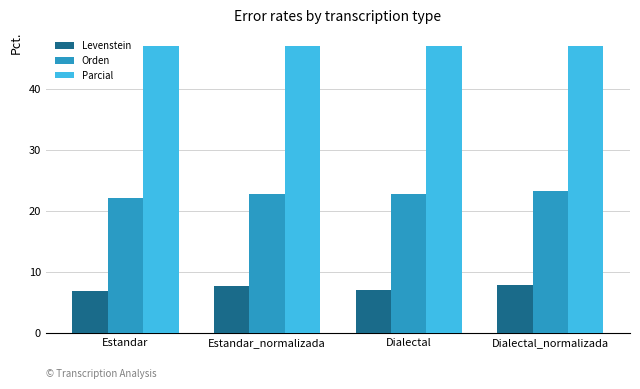

What is the difference between the highest and lowest values at Estandar_normalizada?

39.4